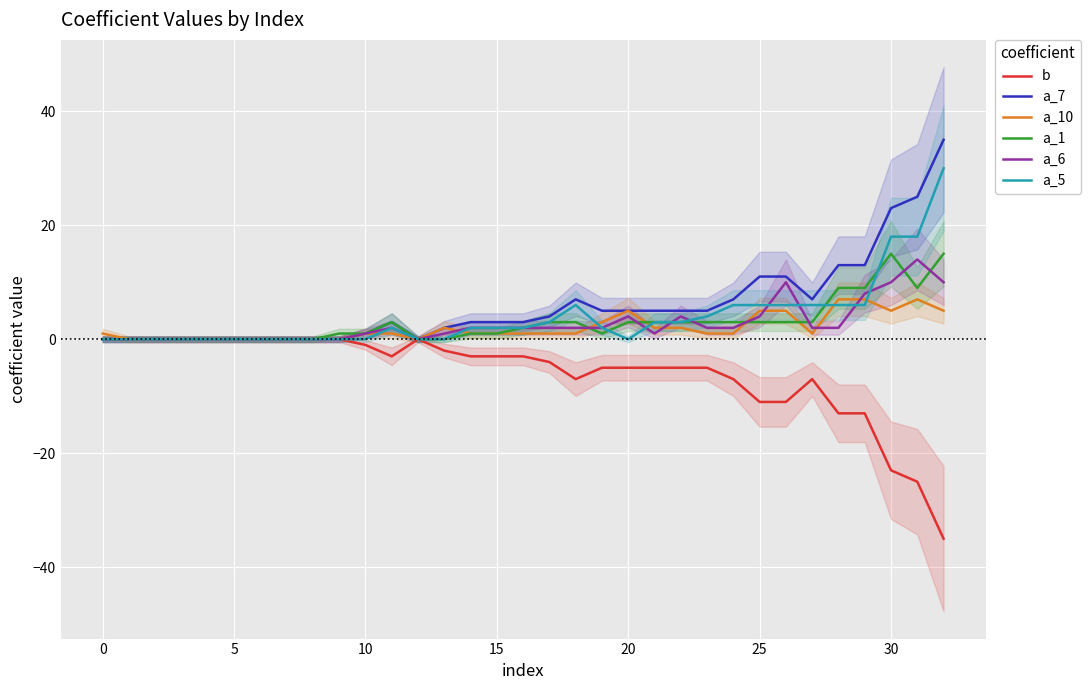

True or false: b and a_5 cross at least once.

False